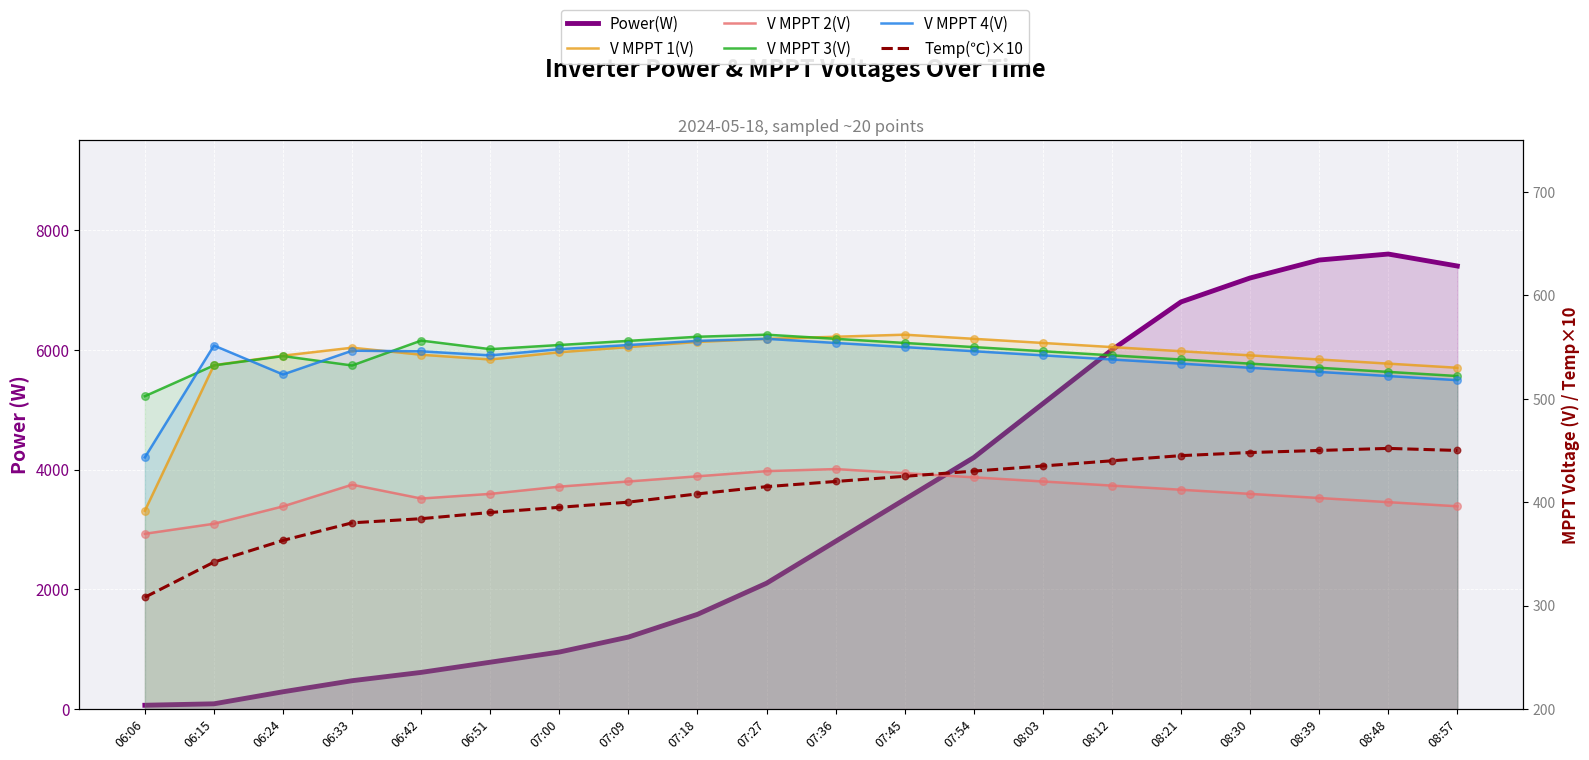

At which category is the sum across all series the highest?

08:48